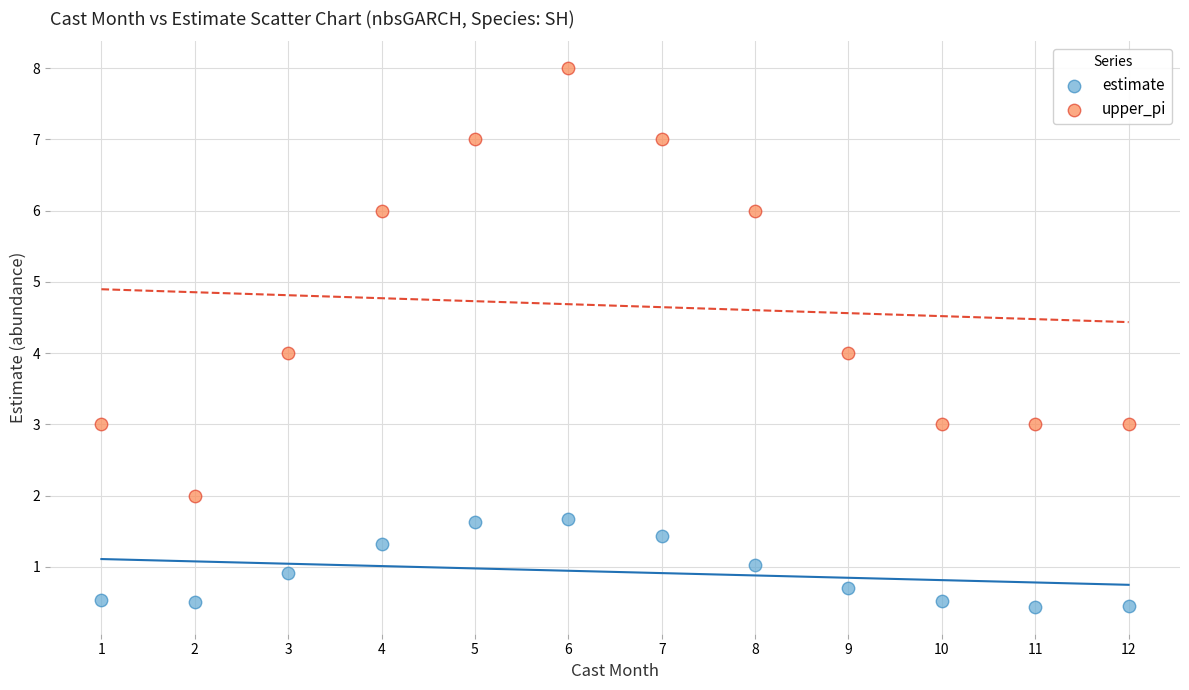

Across all data points, what is the range of Y values (max minus min)?

7.6